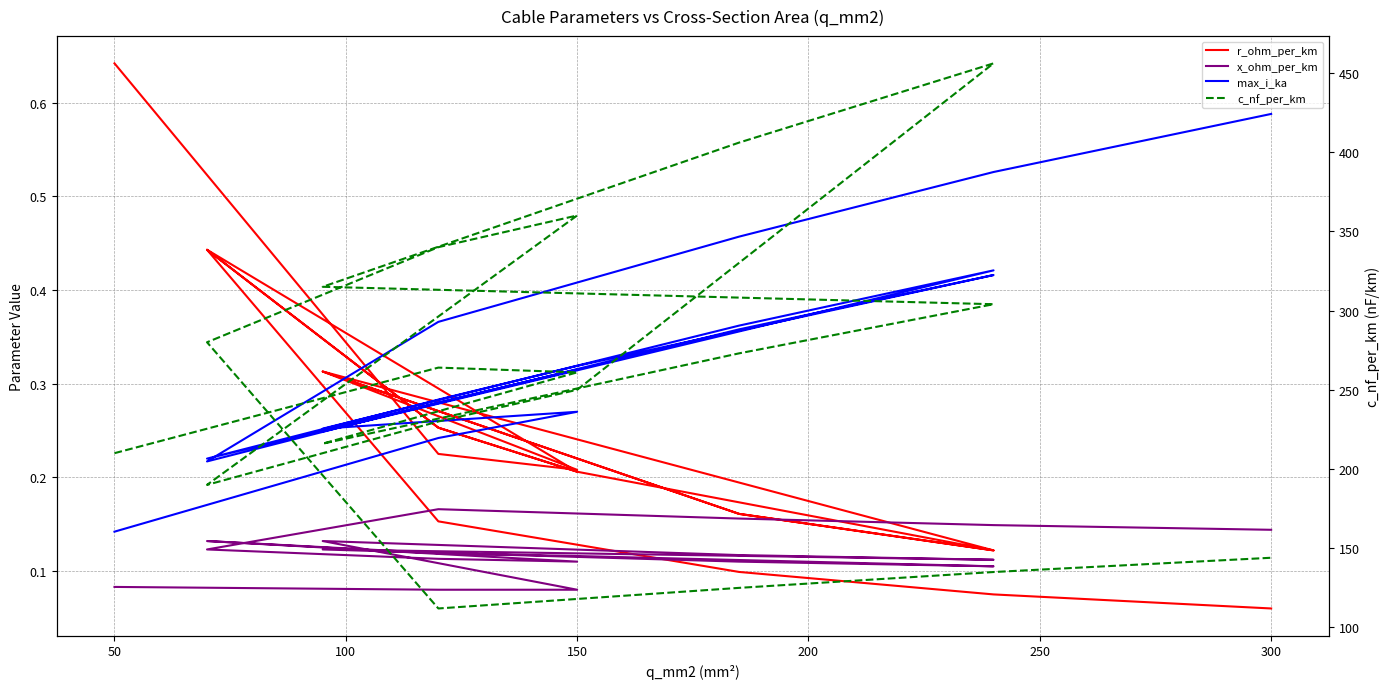

What are all the series names shown in the legend?

r_ohm_per_km, x_ohm_per_km, max_i_ka, c_nf_per_km